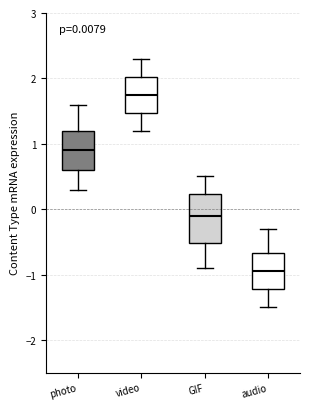

Which box has the highest median line?

video